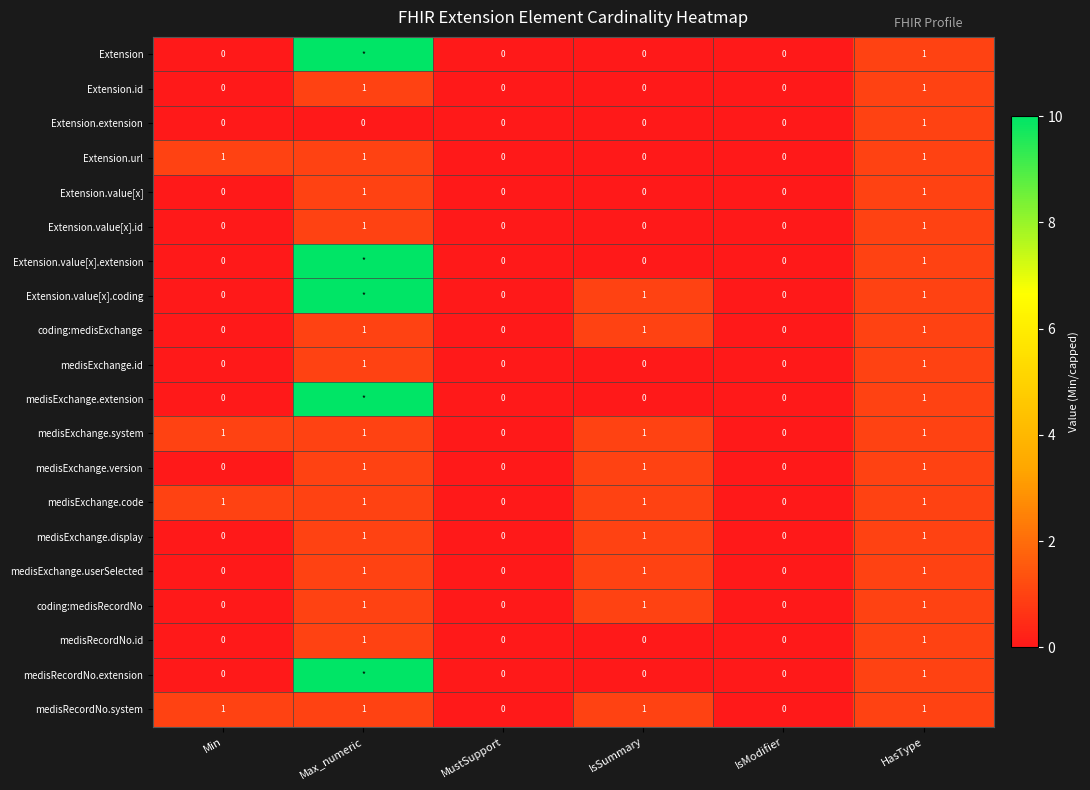

Is it true that medisExchange.code equals 1 at IsSummary?

True